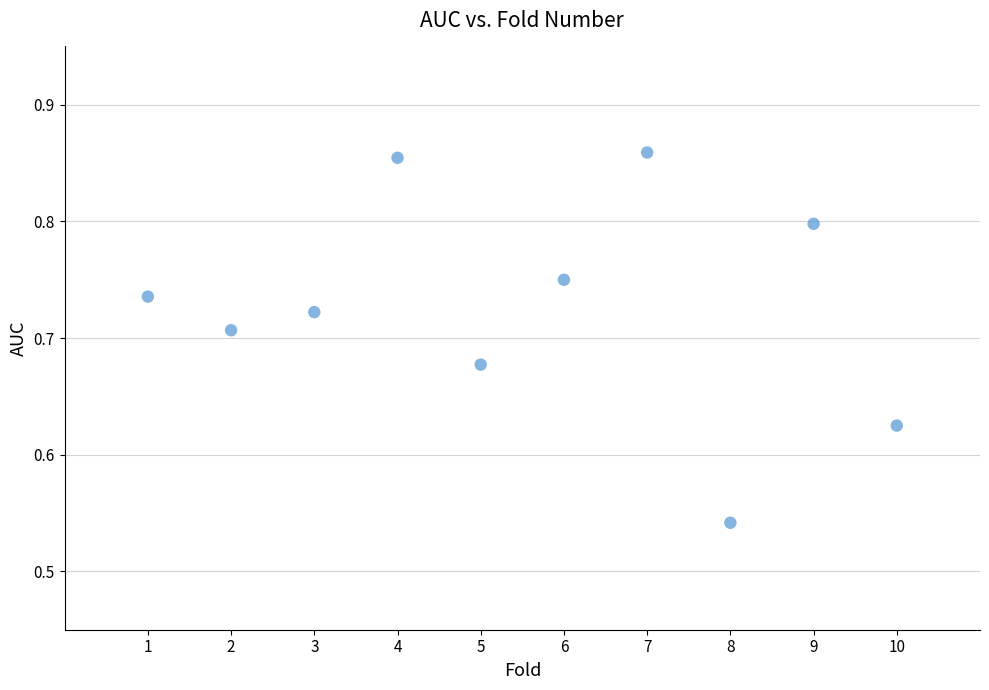

What is the range of X values (max minus min)?

9.0